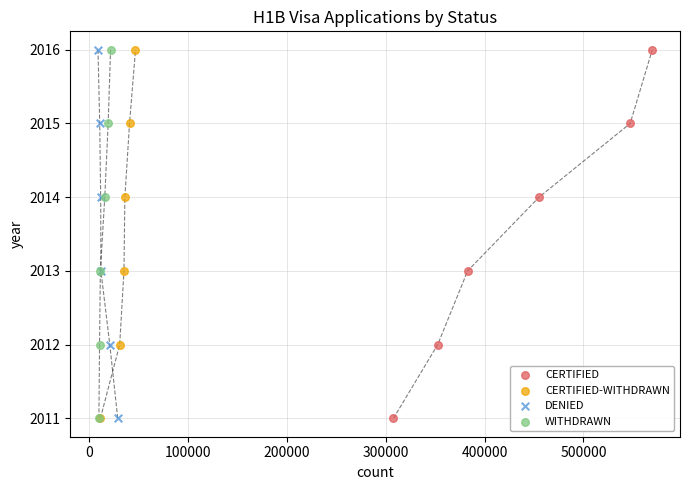

What are all the series names shown in the legend?

CERTIFIED, CERTIFIED-WITHDRAWN, DENIED, WITHDRAWN